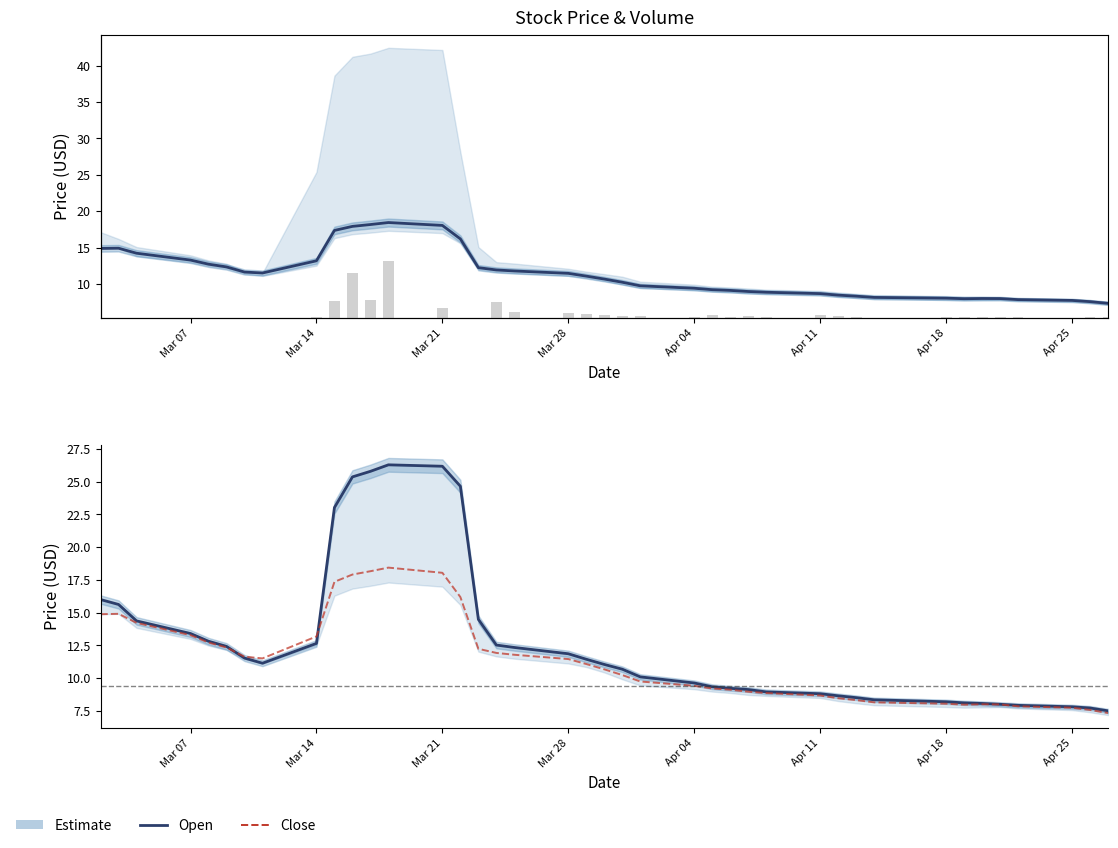

What is the label of the 12th bar from the right?

Apr 11